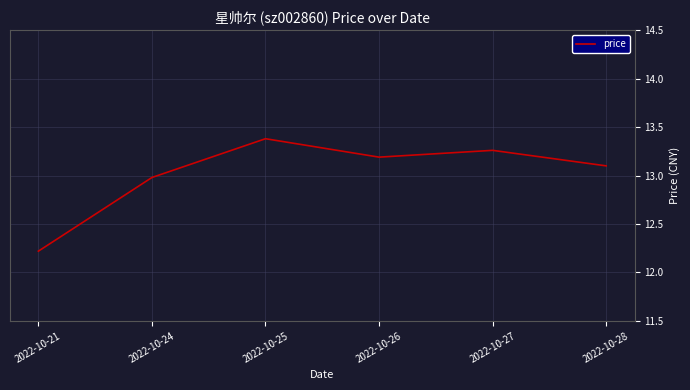

What is the maximum value shown in the chart?

13.4